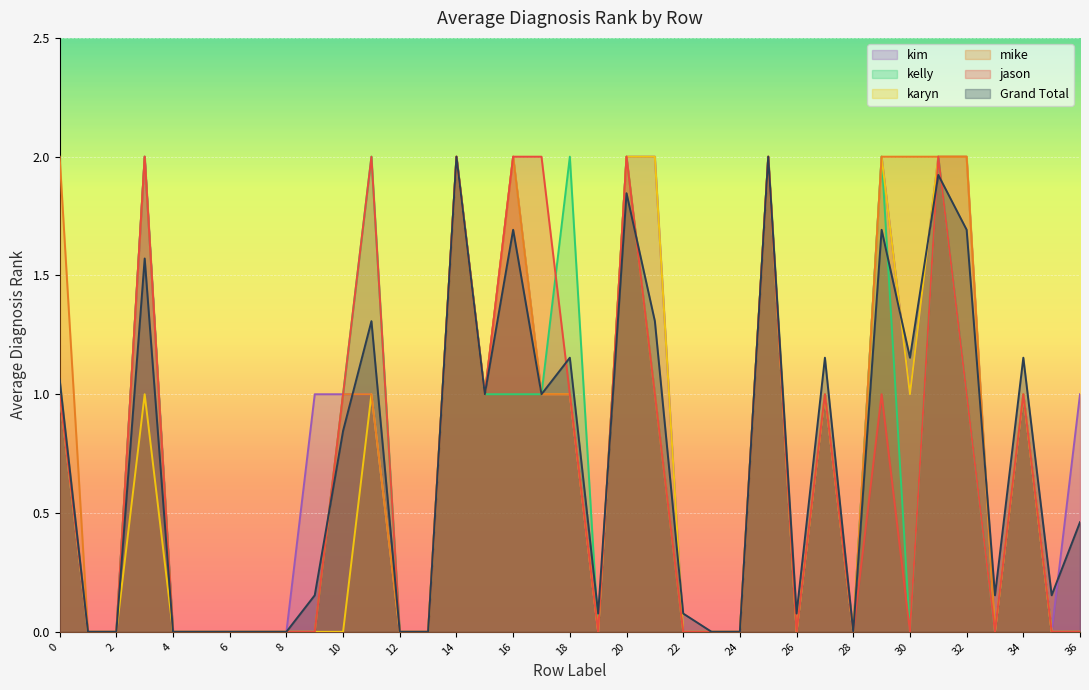

Which label corresponds to the smallest value in the chart?

1